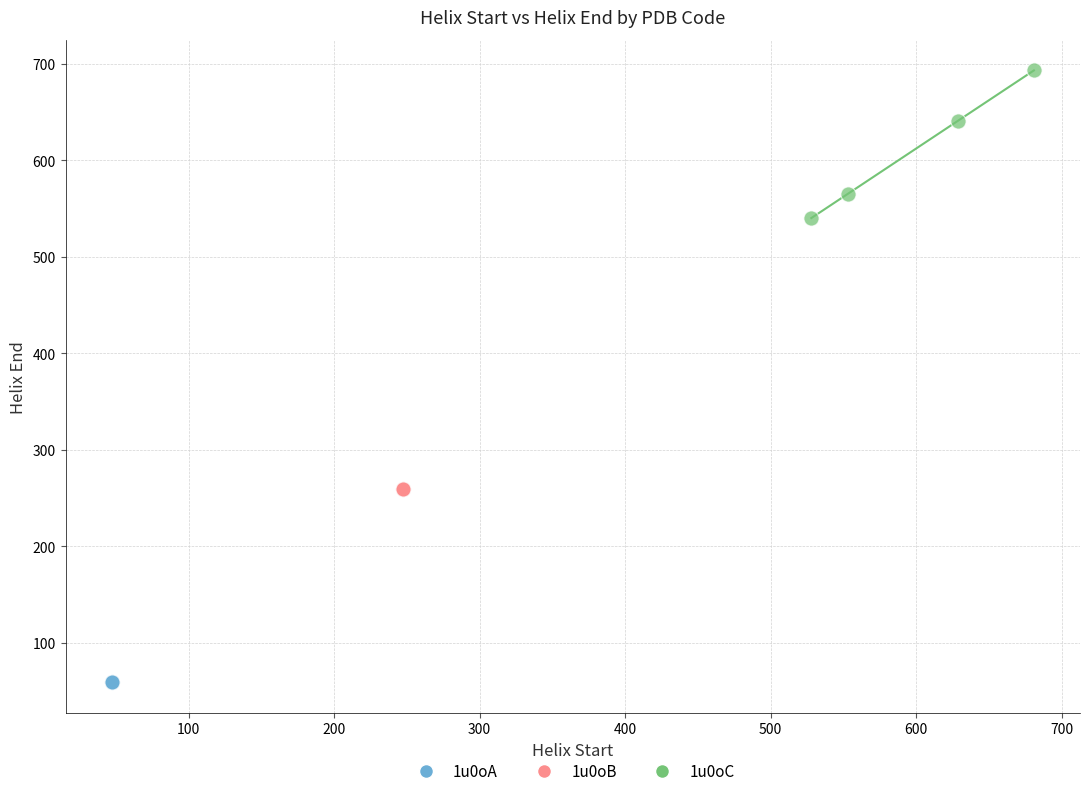

Which series reaches the maximum Y coordinate?

1u0oC